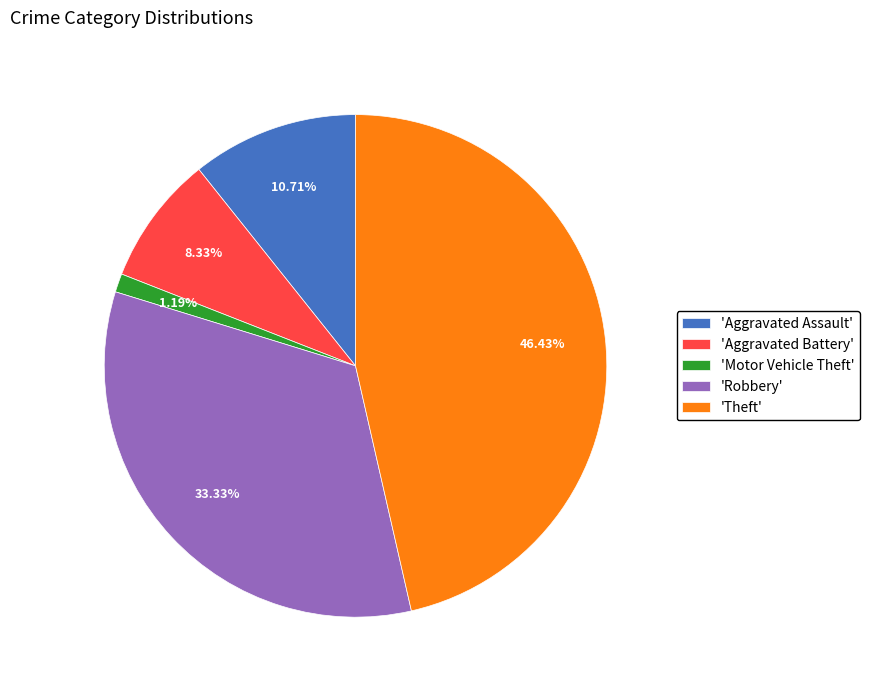

Is the sum of 'Robbery' and 'Motor Vehicle Theft' greater than half?

No